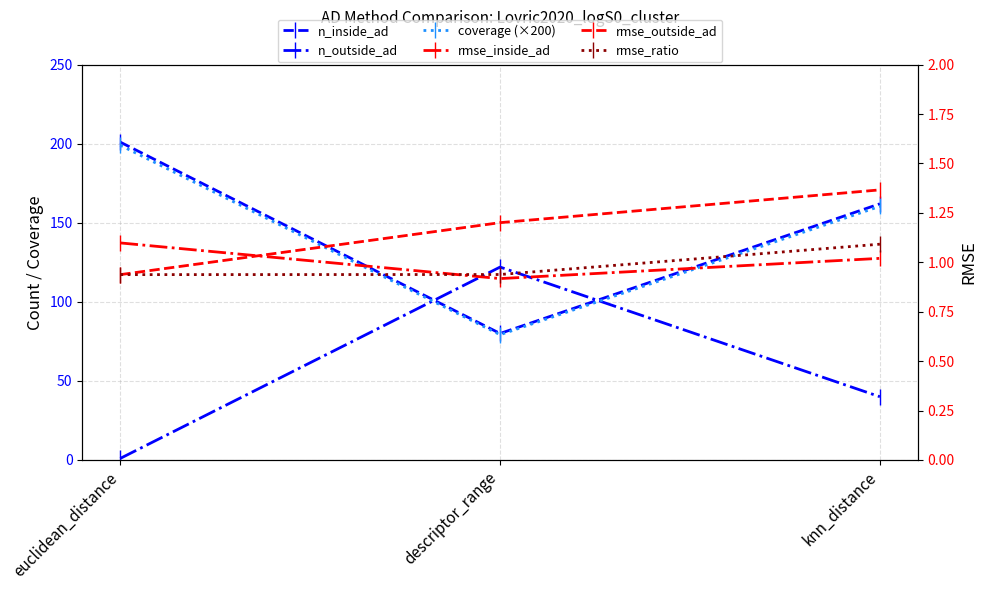

What is the minimum value shown in the chart?

0.9